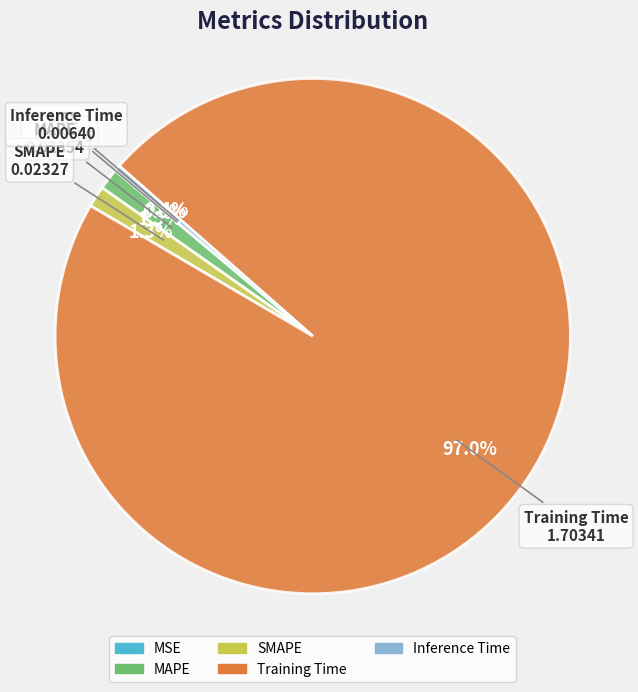

Which category accounts for the majority?

Training Time